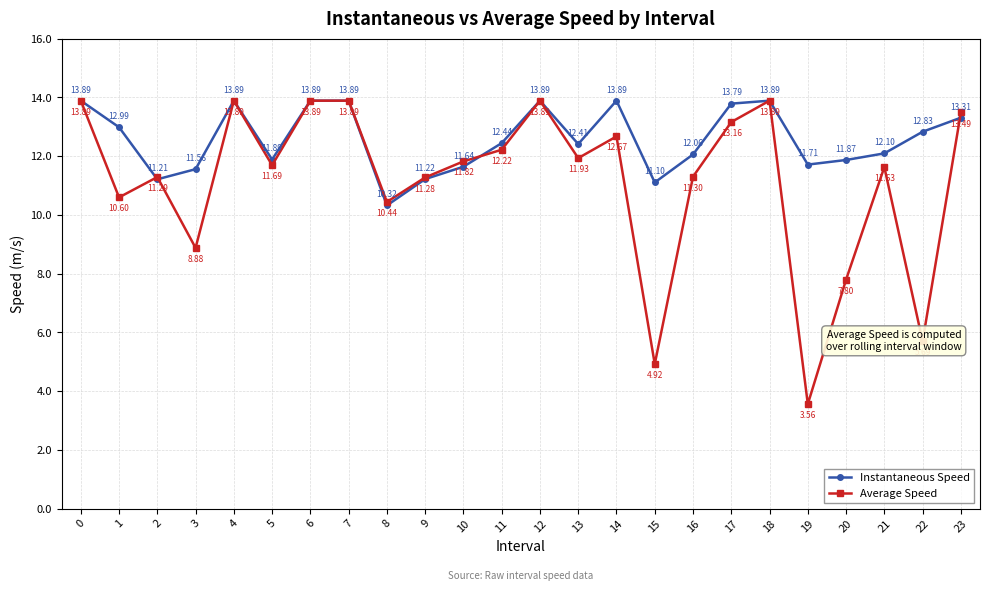

What is the value of the Instantaneous Speed point at the 12th from the left?

12.4